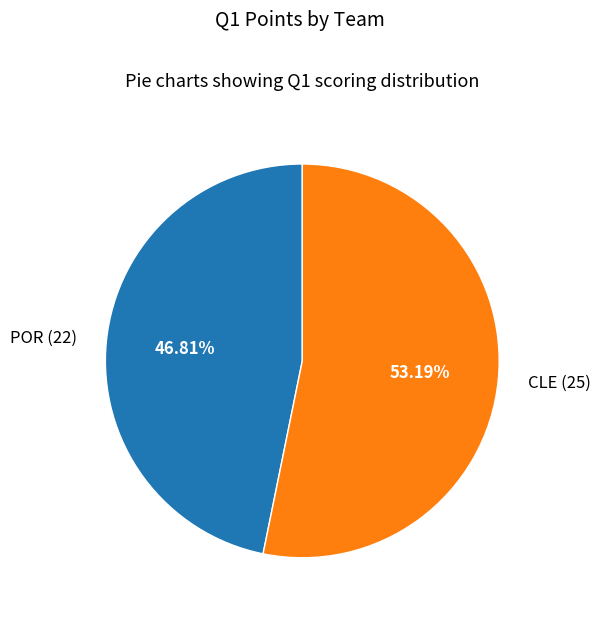

Rank the categories by value from lowest to highest.

POR, CLE